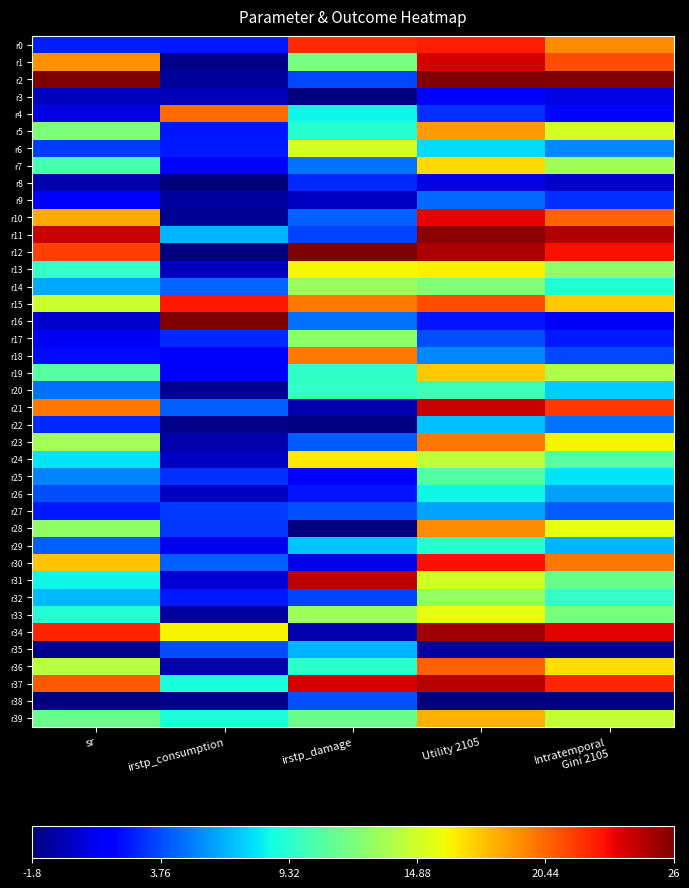

Which series has the largest range (max minus min)?

r12